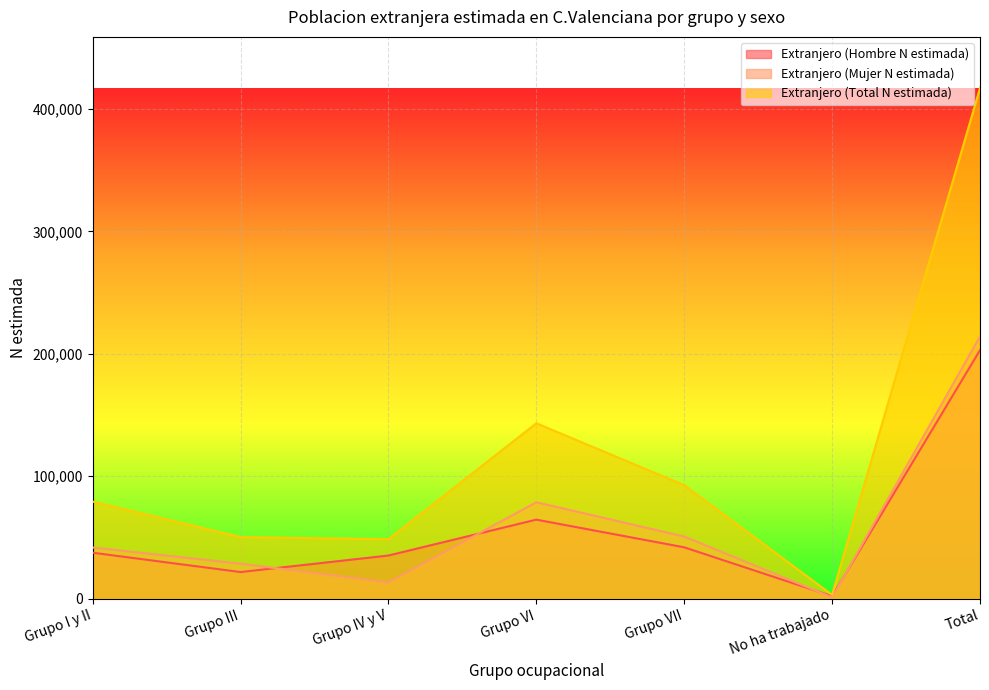

Which has a higher value, Total or No ha trabajado?

Total